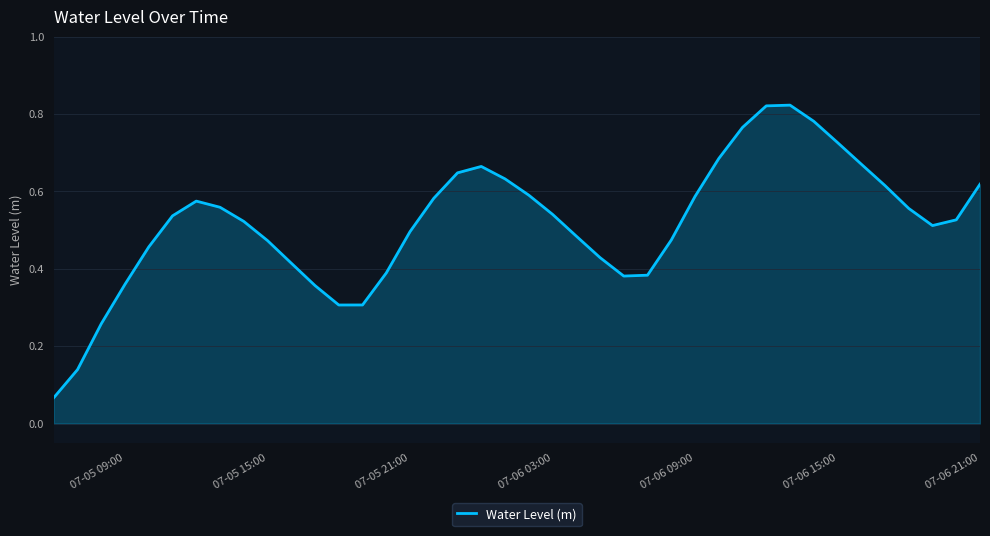

The value at 07-05 15:00 is 0.3. True or false?

False